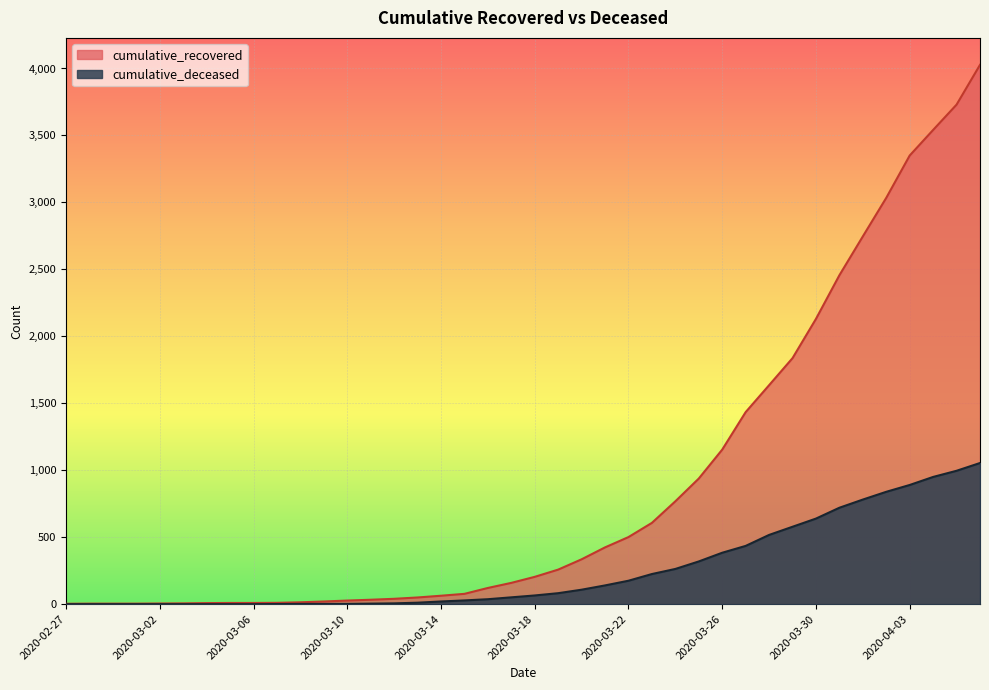

What is the difference between the maximum and minimum values in the cumulative_recovered series?

4024